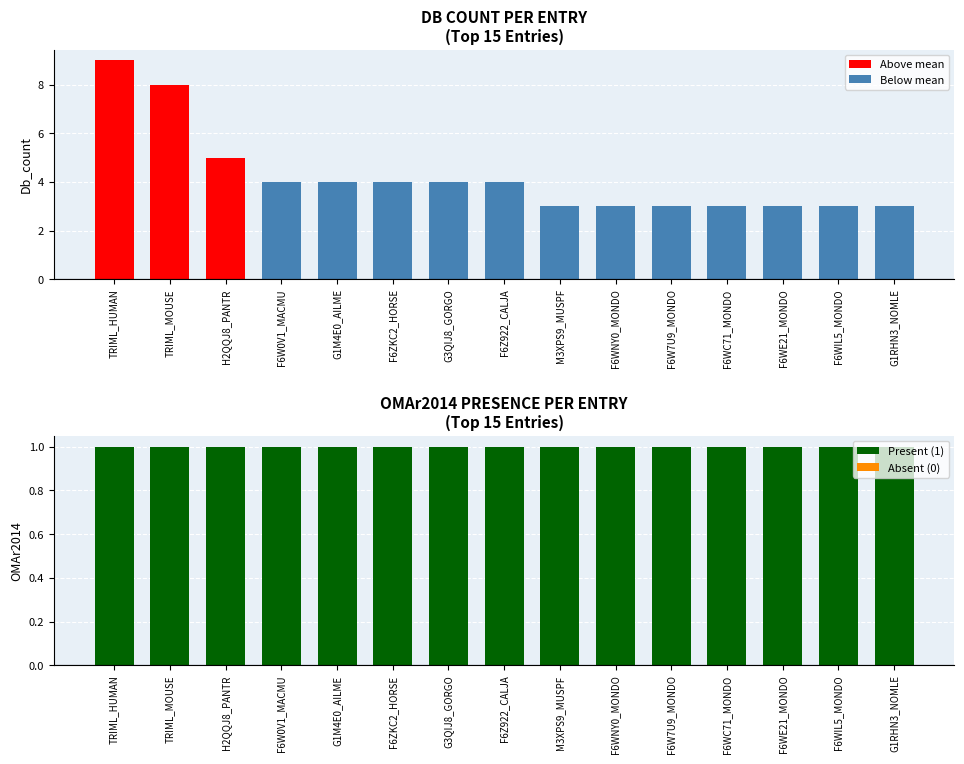

At how many categories does at least one series exceed 5?

2